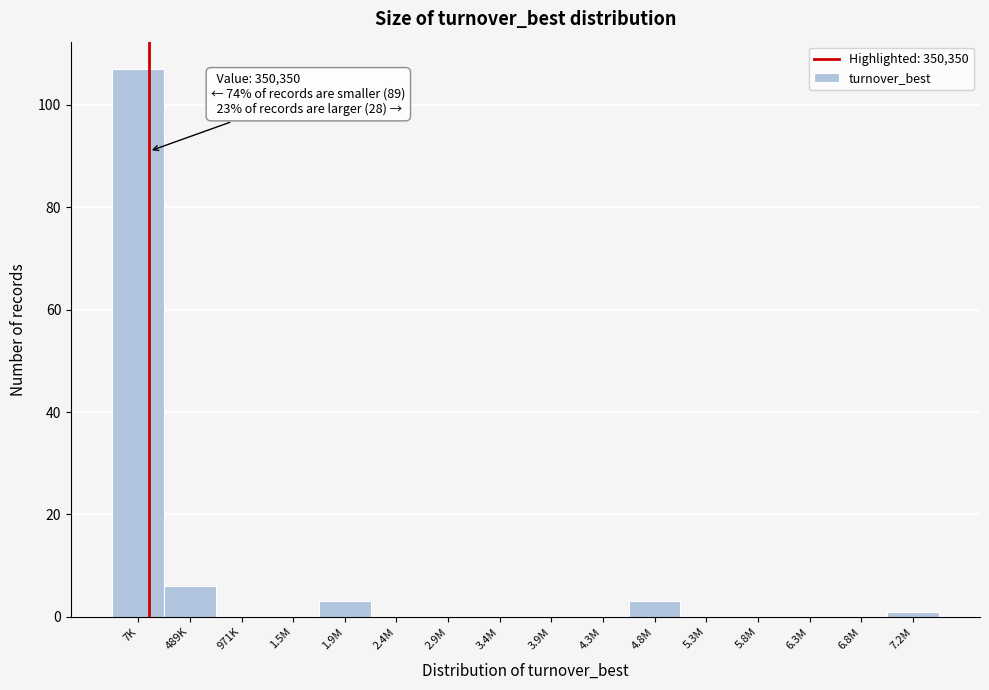

Reading right to left, list all the values displayed in this chart.

7.2M=1	6.8M=0	6.3M=0	5.8M=0	5.3M=0	4.8M=3	4.3M=0	3.9M=0	3.4M=0	2.9M=0	2.4M=0	1.9M=3	1.5M=0	971K=0	489K=6	7K=107